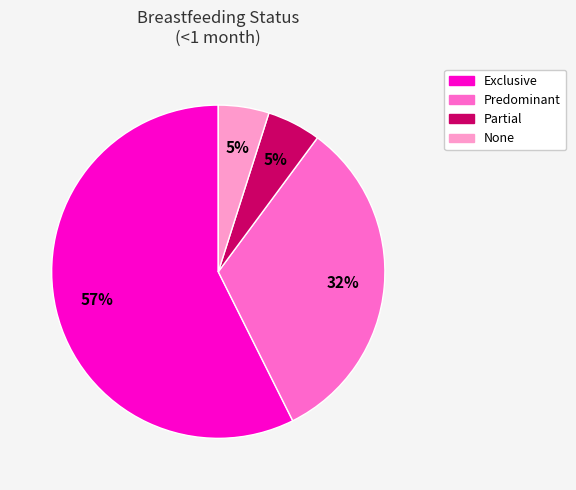

The Exclusive slice represents 57% of the pie. True or false?

True